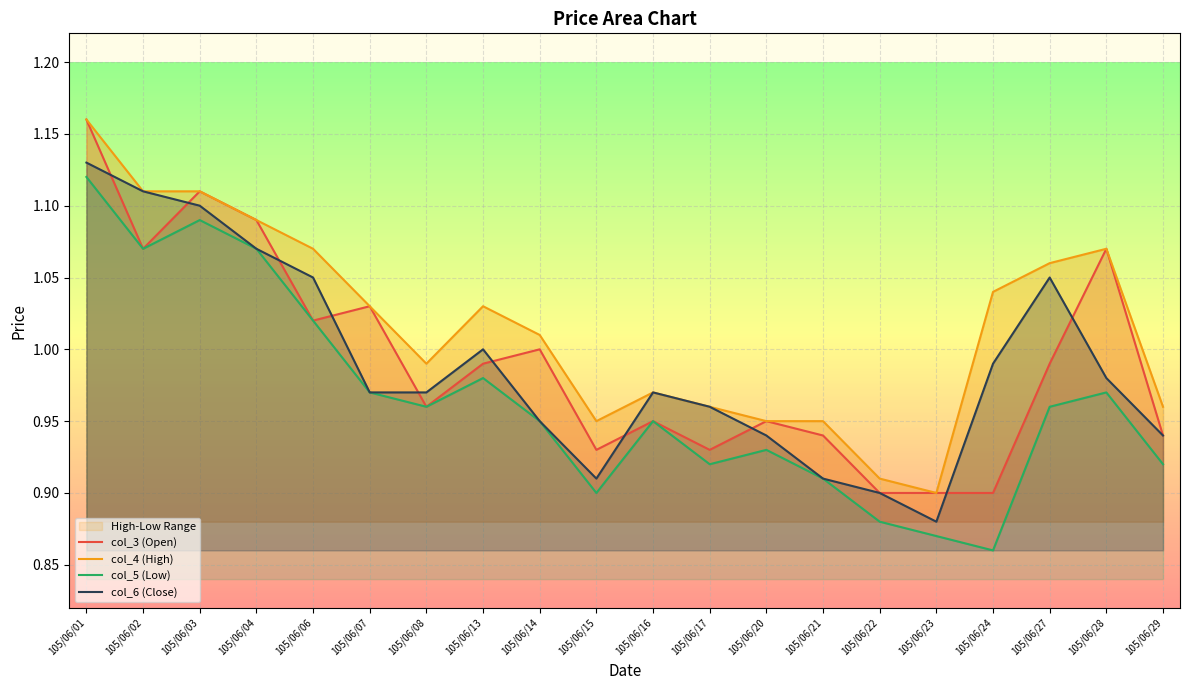

Is the value of col_6 (Close) at 105/06/17 greater than the value of col_3 (Open) at 105/06/02?

No